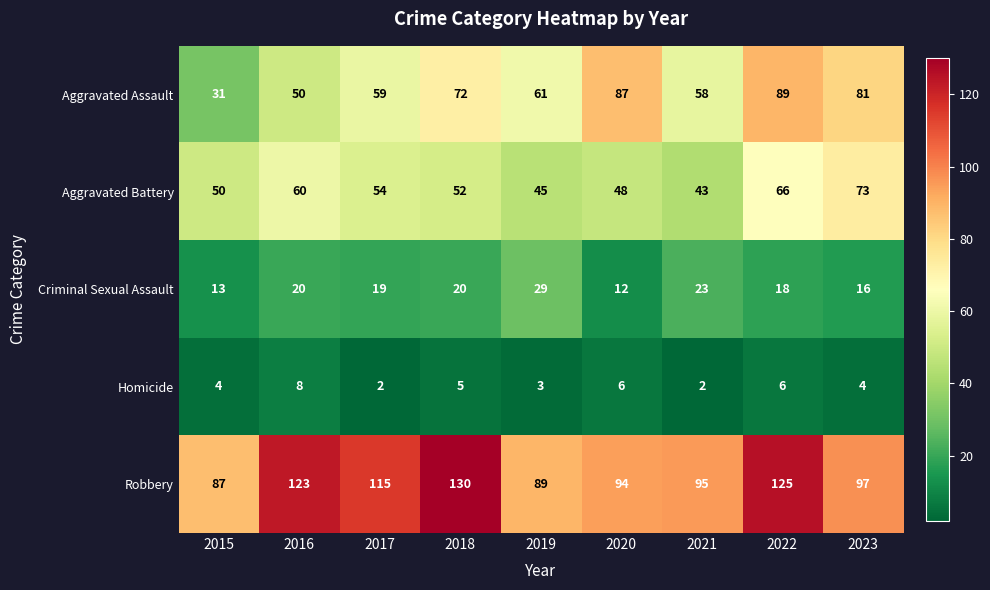

What is the maximum value for Aggravated Assault?

89